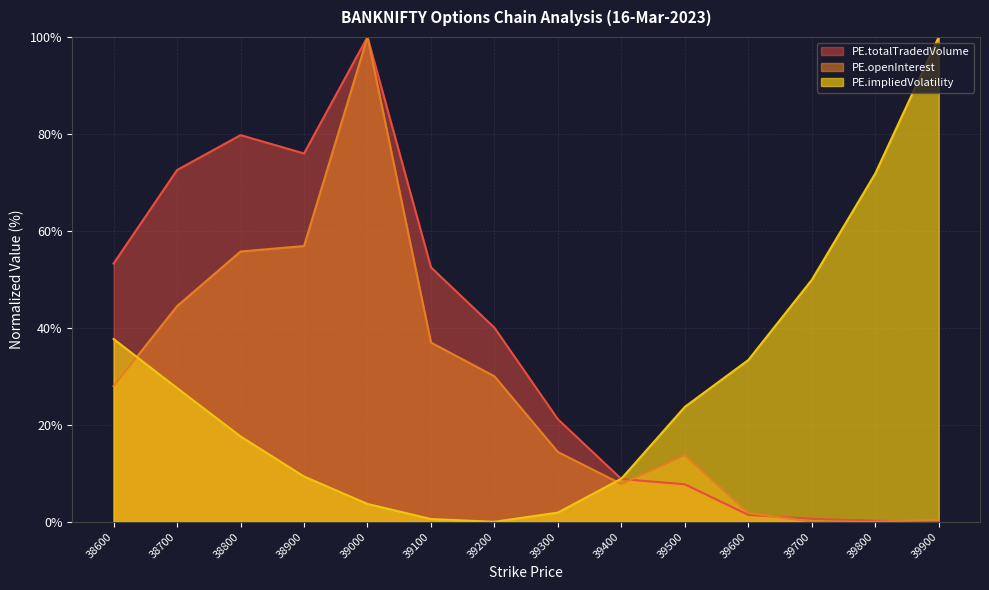

At which category is the sum across all series the highest?

39000